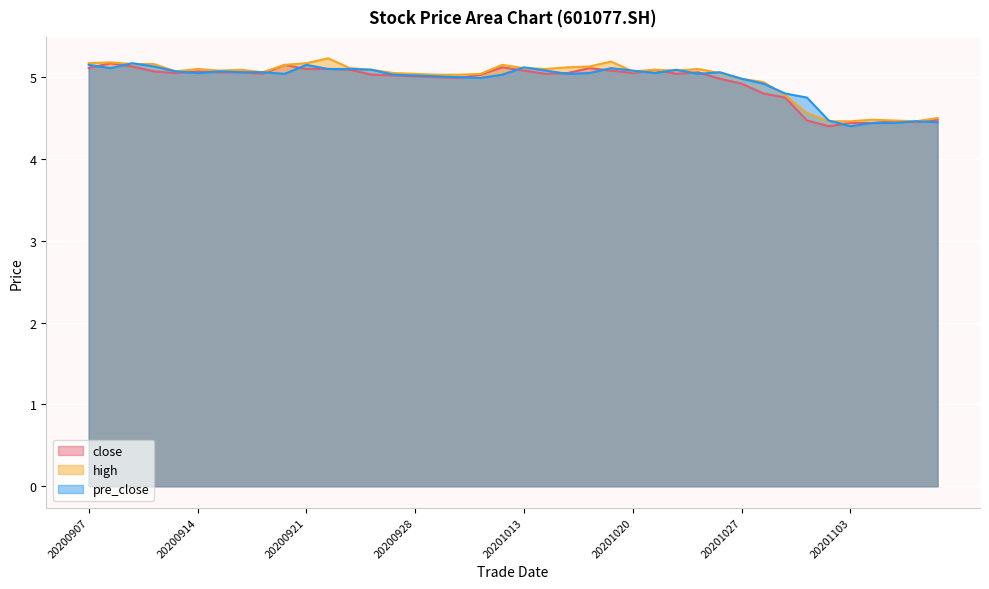

True or false: pre_close has a value of 6.7 at 20201027.

False